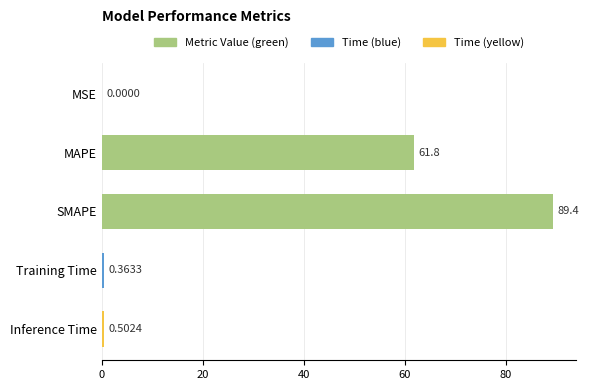

What is the sum of the values at MAPE and MSE?

61.8